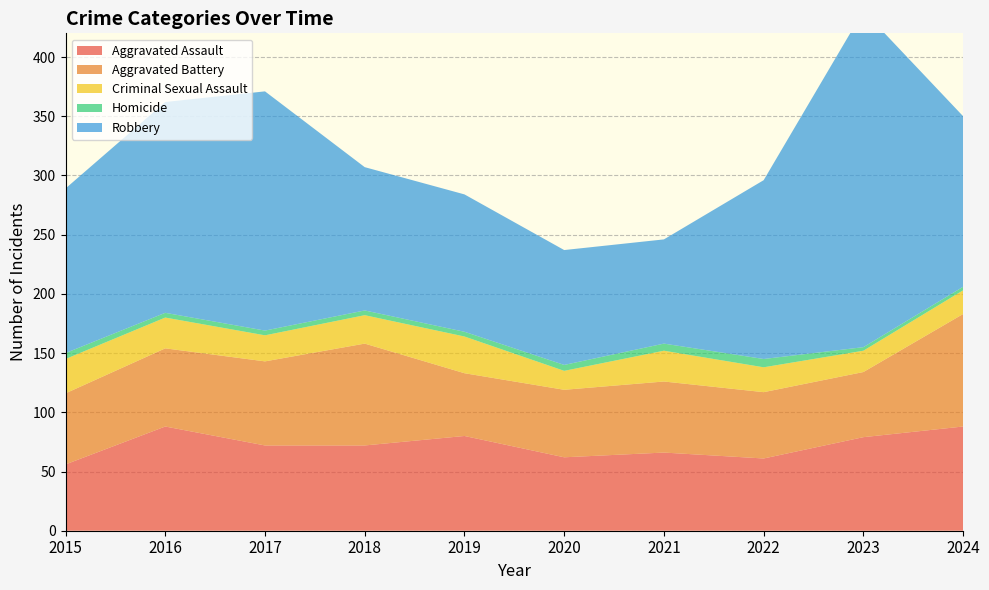

Reading left to right, transcribe all the data shown in this chart.

Aggravated Assault: 2015=56	2016=88	2017=72	2018=72	2019=80	2020=62	2021=66	2022=61	2023=79	2024=88
Aggravated Battery: 2015=60	2016=66	2017=71	2018=86	2019=53	2020=57	2021=60	2022=56	2023=55	2024=95
Criminal Sexual Assault: 2015=29	2016=26	2017=22	2018=24	2019=31	2020=16	2021=26	2022=21	2023=18	2024=20
Homicide: 2015=5	2016=4	2017=4	2018=4	2019=4	2020=5	2021=6	2022=7	2023=3	2024=3
Robbery: 2015=139	2016=178	2017=202	2018=121	2019=116	2020=97	2021=88	2022=151	2023=284	2024=144